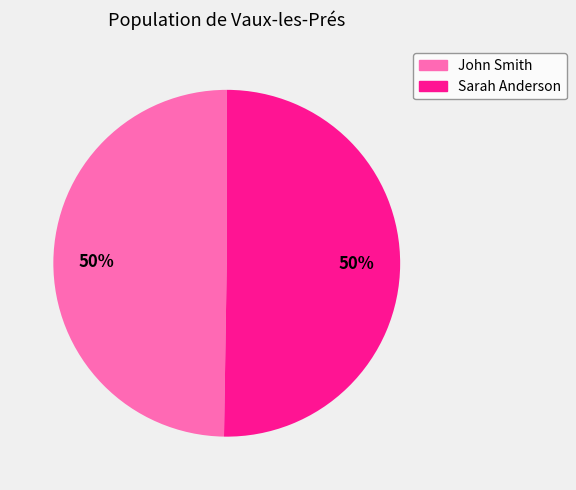

Is it true that Sarah Anderson is 38% of the pie?

False